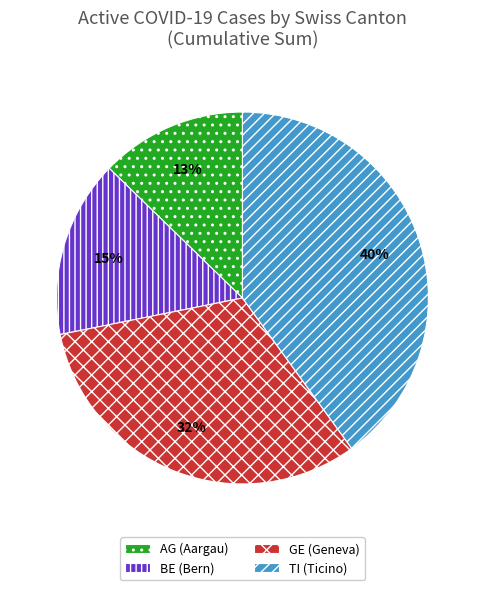

To the nearest percent, what percentage of the pie is AG?

13%